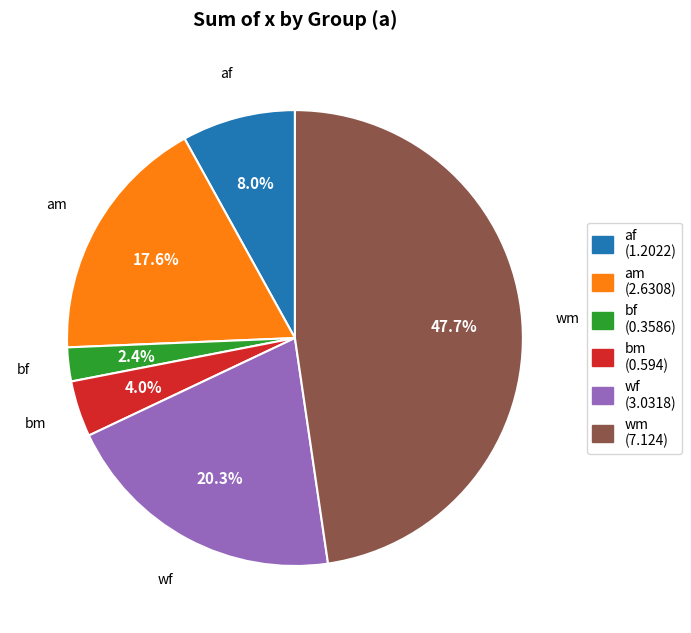

Rank the categories by value from lowest to highest.

bf, bm, af, am, wf, wm